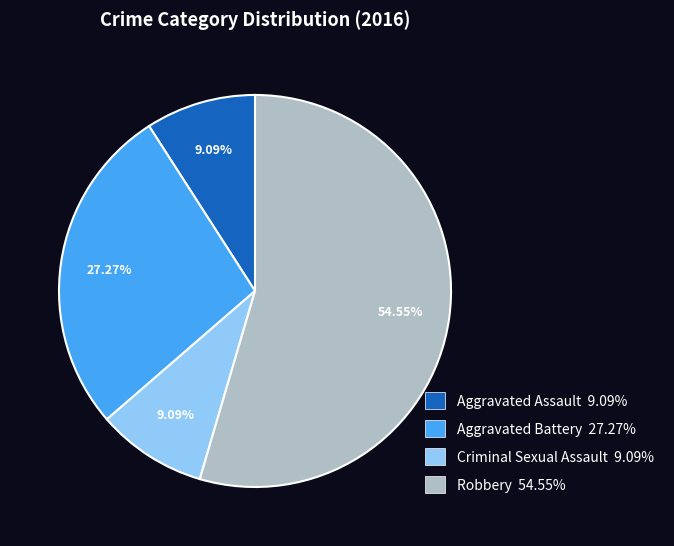

Combined, do Aggravated Battery and Robbery account for over 50%?

Yes